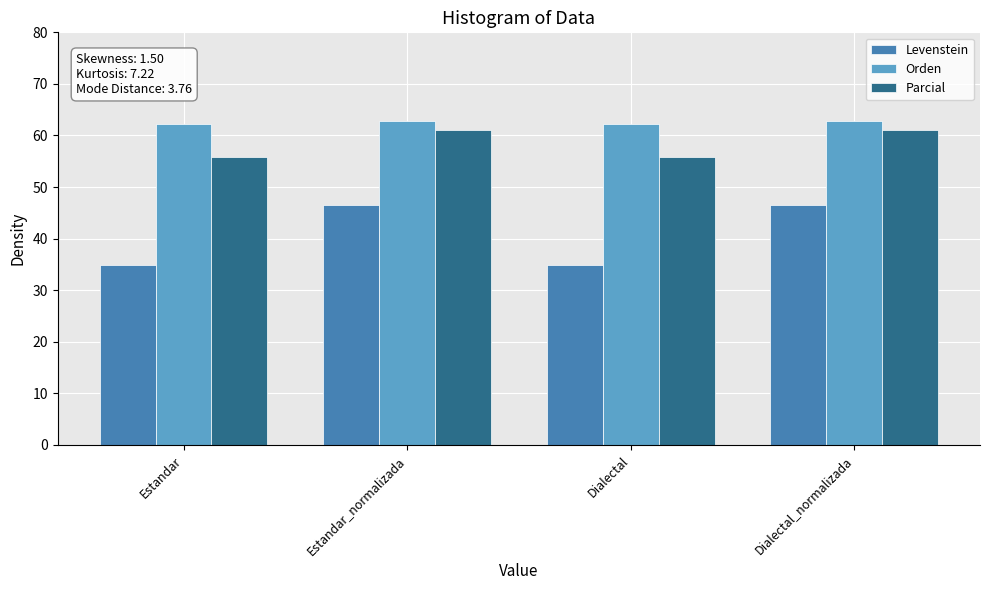

Count the Parcial values in the range 55 to 60.

2